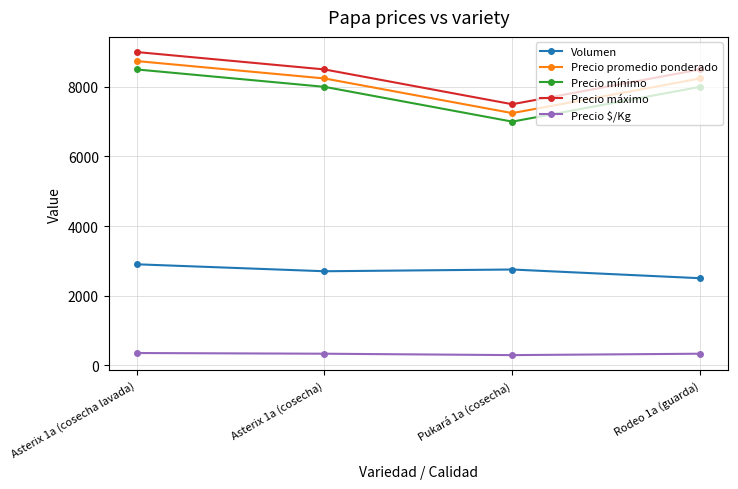

Is the value of Precio promedio ponderado at Rodeo 1a (guarda) greater than the value of Precio $/Kg at Pukará 1a (cosecha)?

Yes